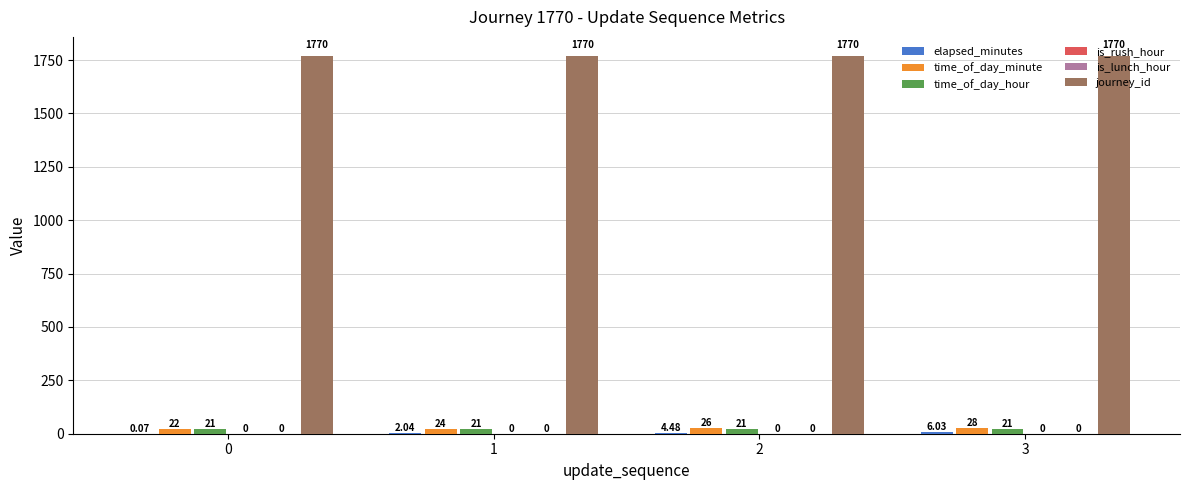

Reading right to left, what are all the values shown in this chart?

elapsed_minutes: 3=6.0	2=4.5	1=2.0	0=0.1
time_of_day_minute: 3=28.0	2=26.0	1=24.0	0=22.0
time_of_day_hour: 3=21.0	2=21.0	1=21.0	0=21.0
is_rush_hour: 3=0.0	2=0.0	1=0.0	0=0.0
is_lunch_hour: 3=0.0	2=0.0	1=0.0	0=0.0
journey_id: 3=1770.0	2=1770.0	1=1770.0	0=1770.0